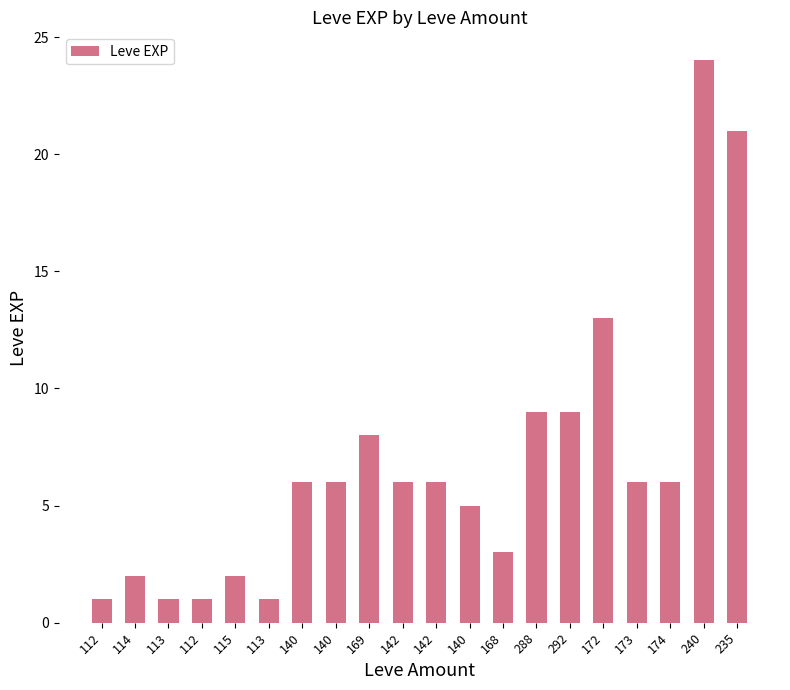

Reading left to right, list all the values displayed in this chart.

1	2	1	1	2	1	6	6	8	6	6	5	3	9	9	13	6	6	24	21